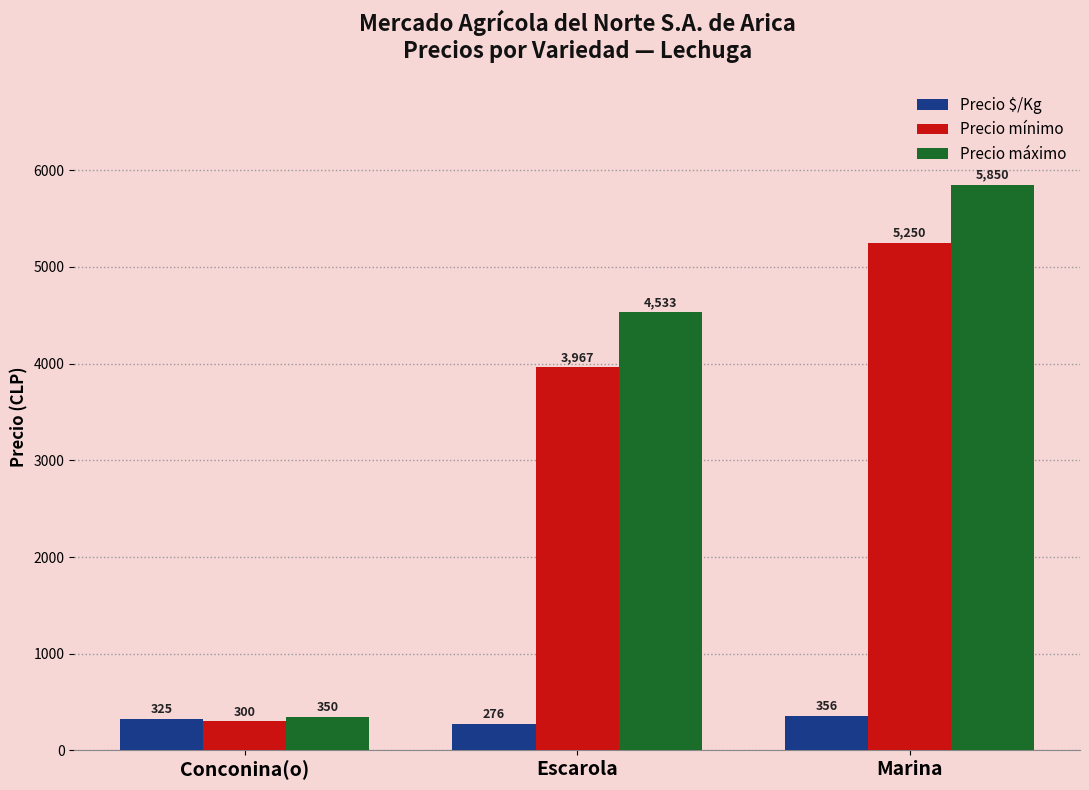

What value does the Precio mínimo series have at Marina?

5250